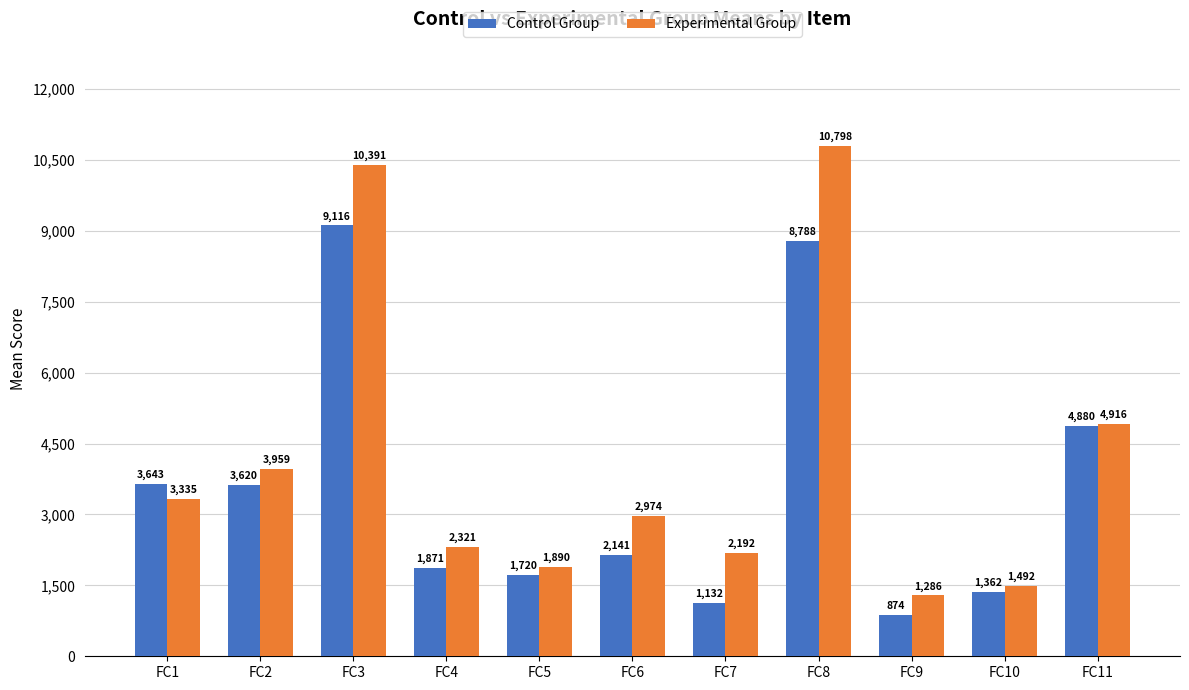

How many groups of bars are there?

11